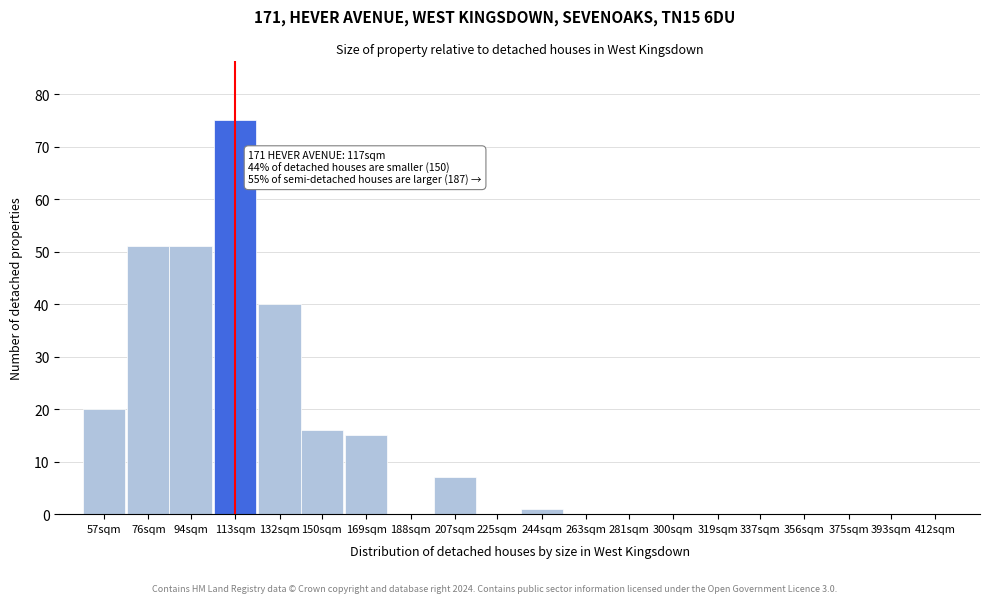

Reading left to right, transcribe all the data shown in this chart.

57sqm=20	76sqm=51	94sqm=51	113sqm=75	132sqm=40	150sqm=16	169sqm=15	188sqm=0	207sqm=7	225sqm=0	244sqm=1	263sqm=0	281sqm=0	300sqm=0	319sqm=0	337sqm=0	356sqm=0	375sqm=0	393sqm=0	412sqm=0